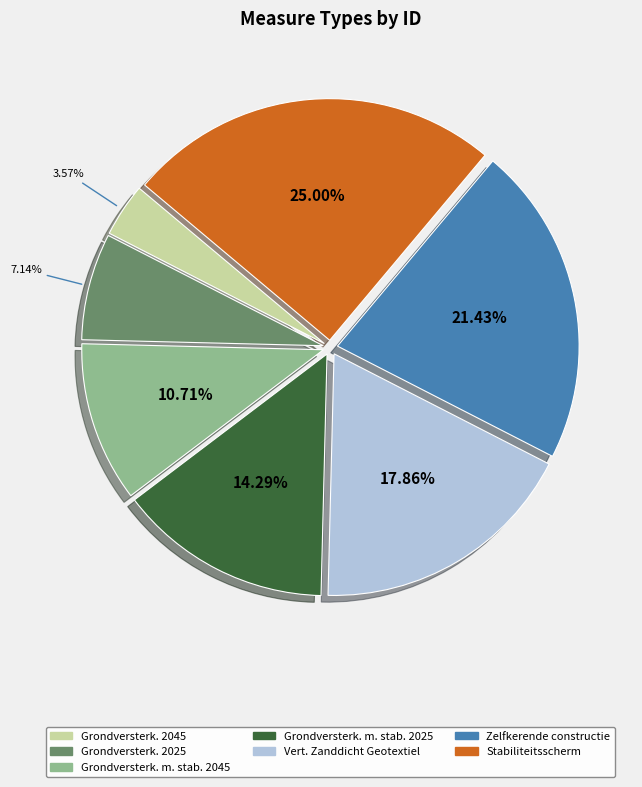

Is there a majority slice in this chart?

No